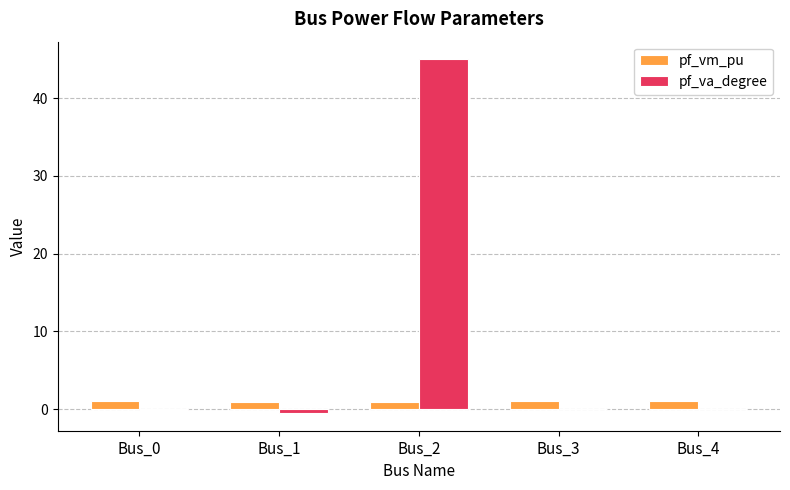

What is the sum of all pf_vm_pu values?

4.9